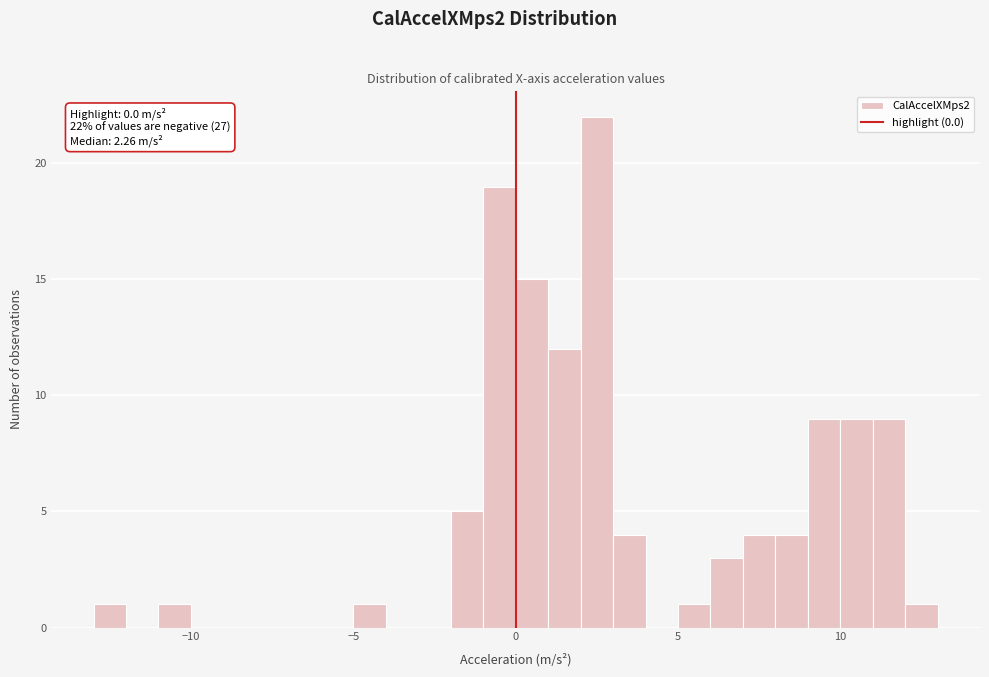

Read against the x-axis, roughly where is the centre of the tallest bar?

2.5